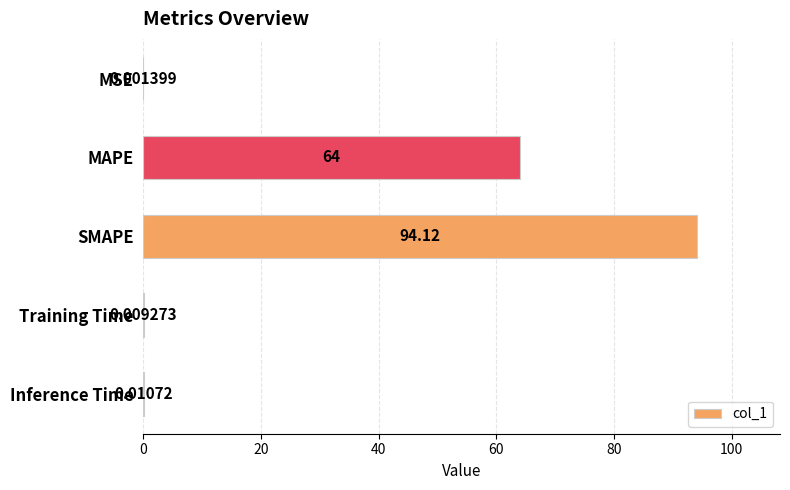

What is the change in value from SMAPE to Training Time?

-94.1